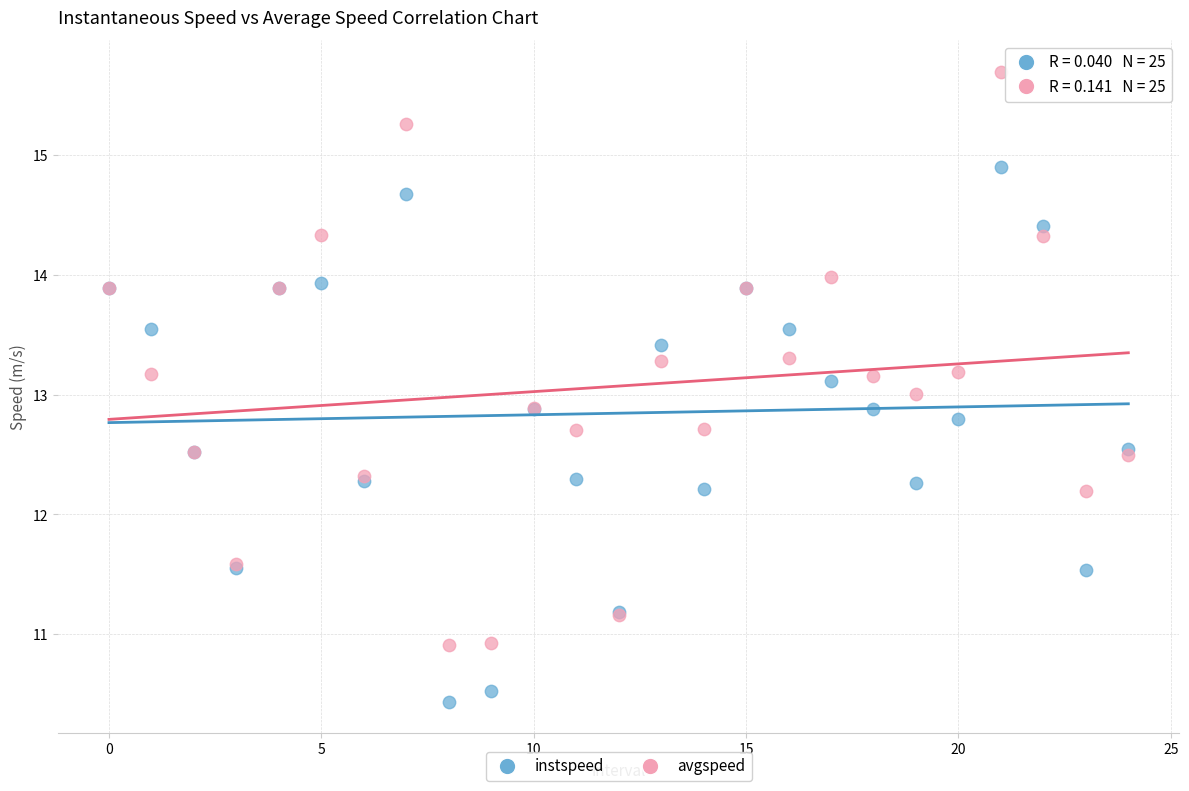

Which series reaches the minimum Y coordinate?

instspeed